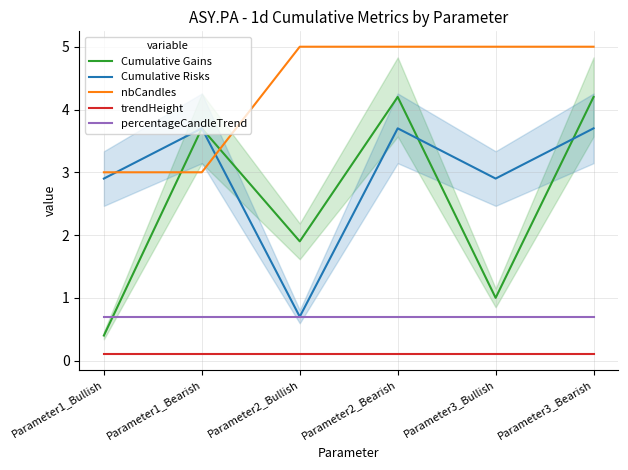

What is the value of the nbCandles point at the 6th from the left?

5.0